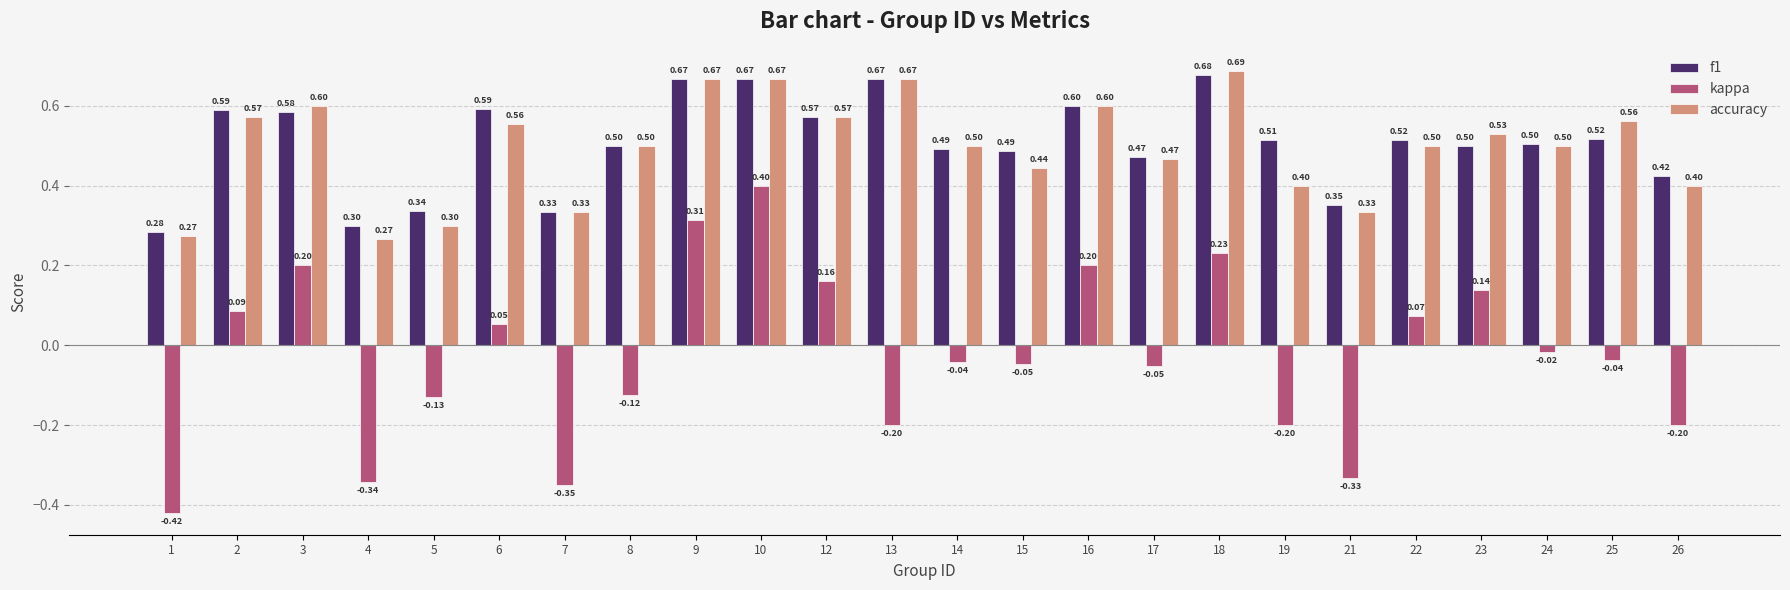

What is the value of the kappa bar at the 9th from the left?

0.3